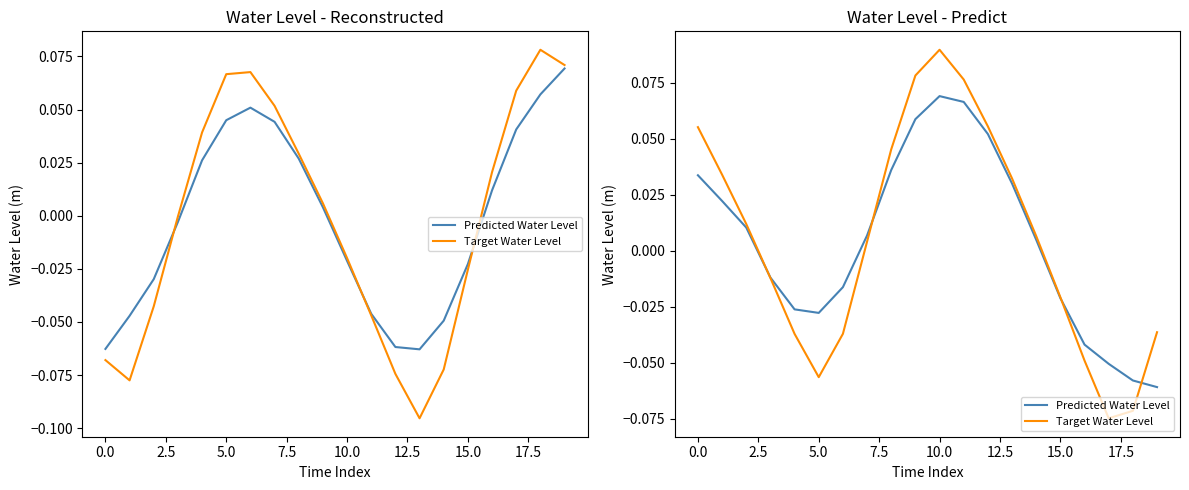

Which label corresponds to the largest value in the chart?

10